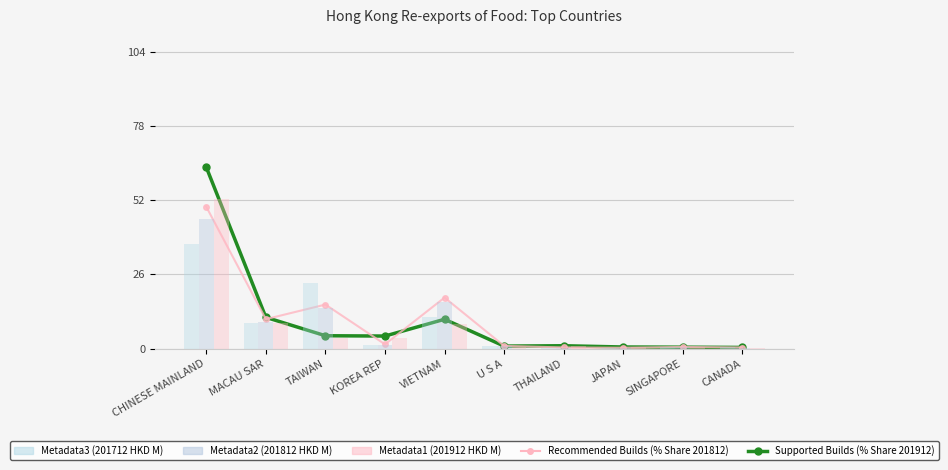

Which series has the largest range (max minus min)?

HKD Million 201912